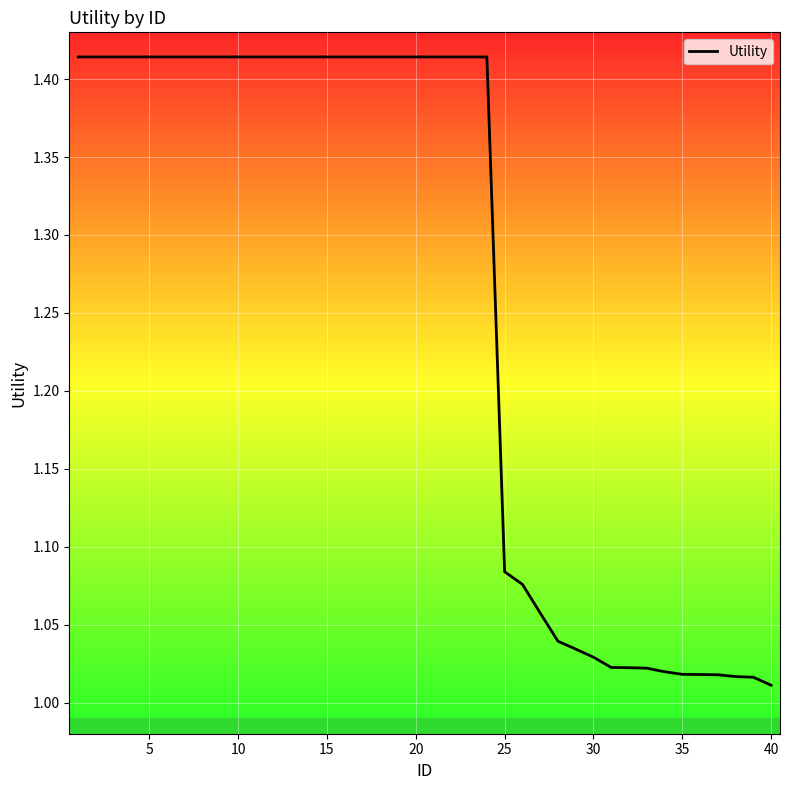

What is the difference between the maximum and minimum values?

0.4